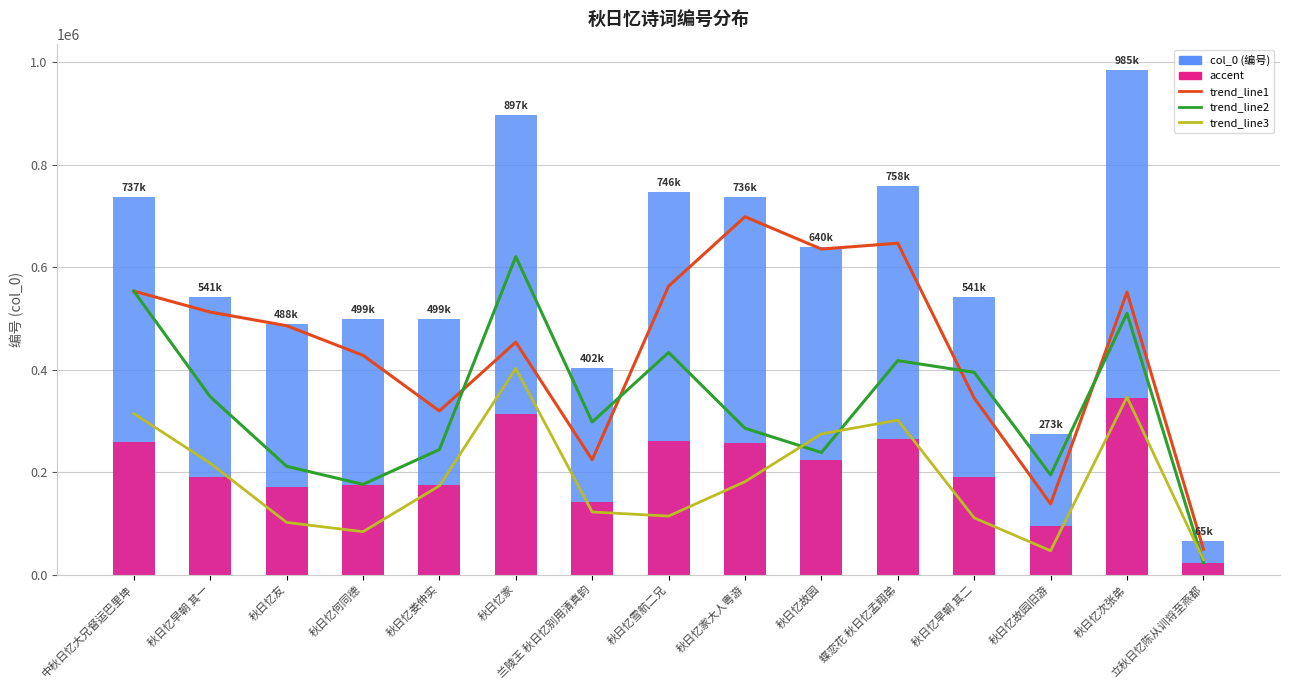

True or false: col_0 has a value of 488944.0 at 秋日忆友.

True